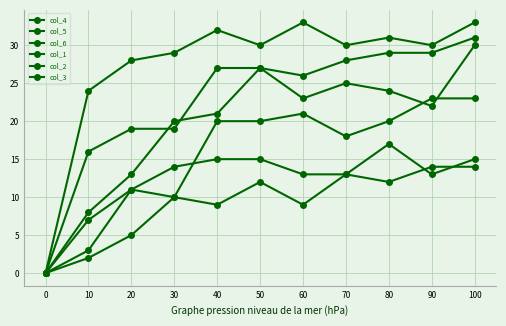

The col_1 series shows 0 at 0. True or false?

True